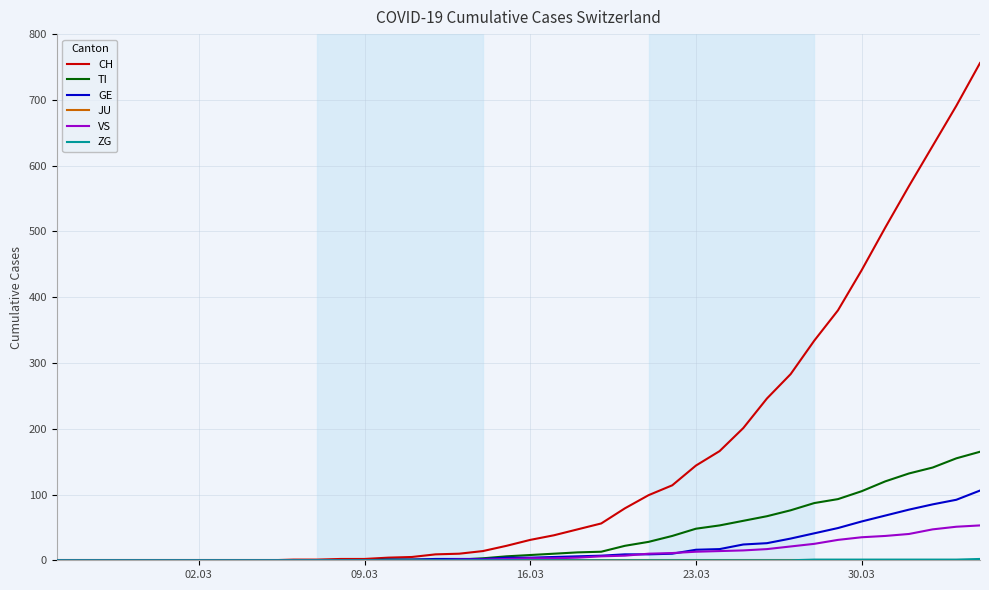

Which series has the largest total across all categories?

CH